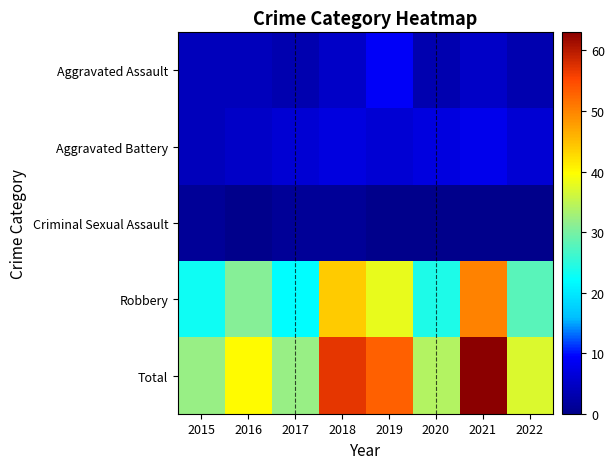

Which series has the largest total across all categories?

Total